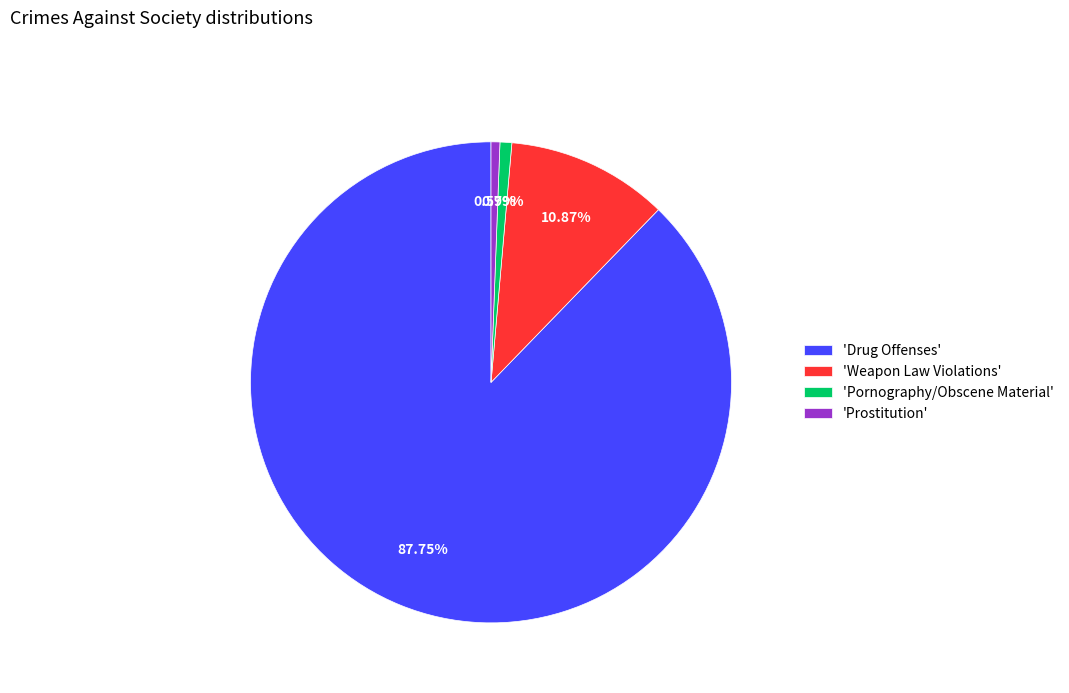

Do 'Weapon Law Violations' and 'Drug Offenses' together represent more than half of the pie?

Yes